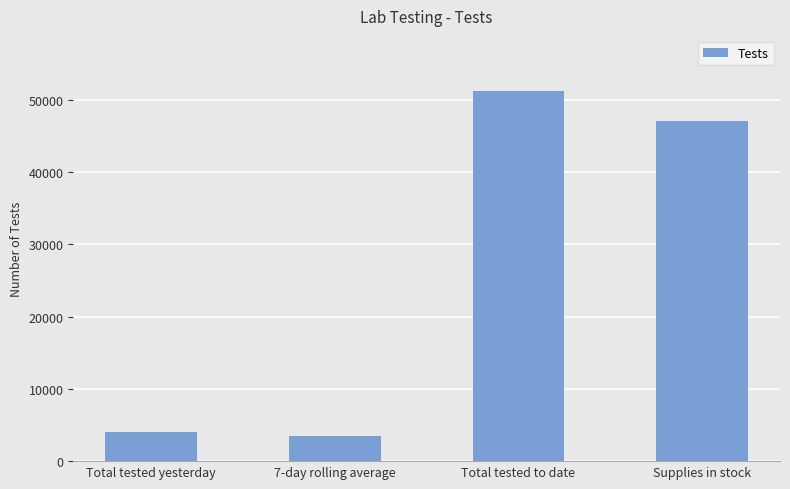

At which label does the data first exceed 47056?

Total tested to date